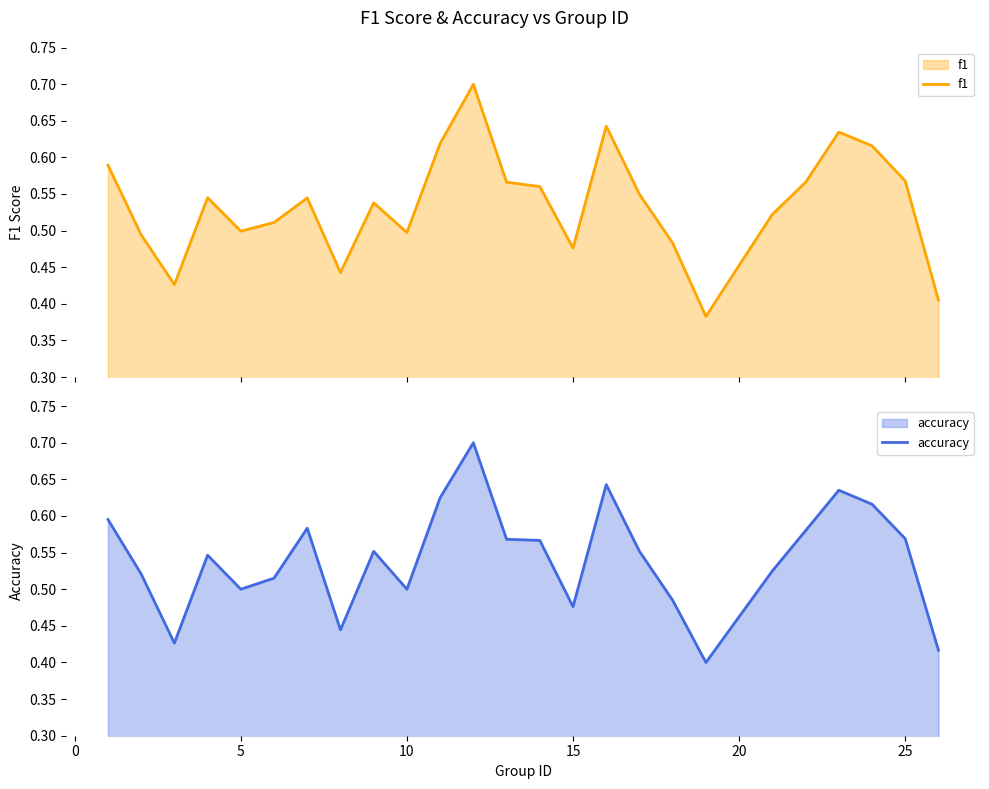

The accuracy series shows 0.5 at 5. True or false?

True